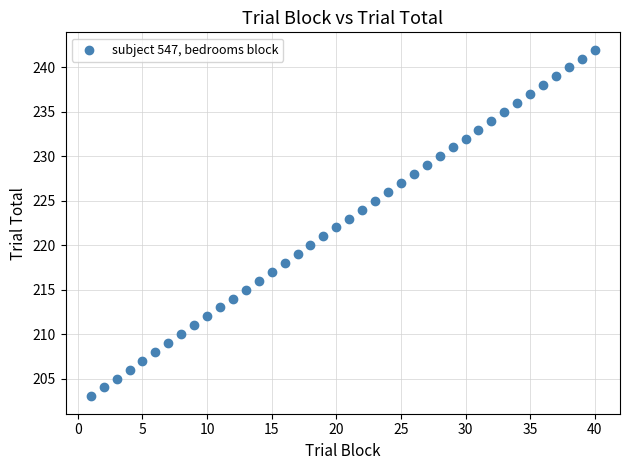

What is the range of X values (max minus min)?

39